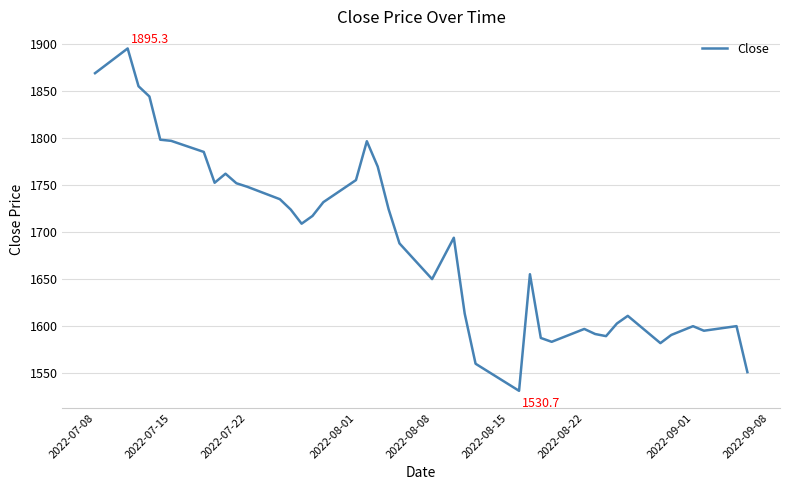

What is the maximum value shown in the chart?

1895.3